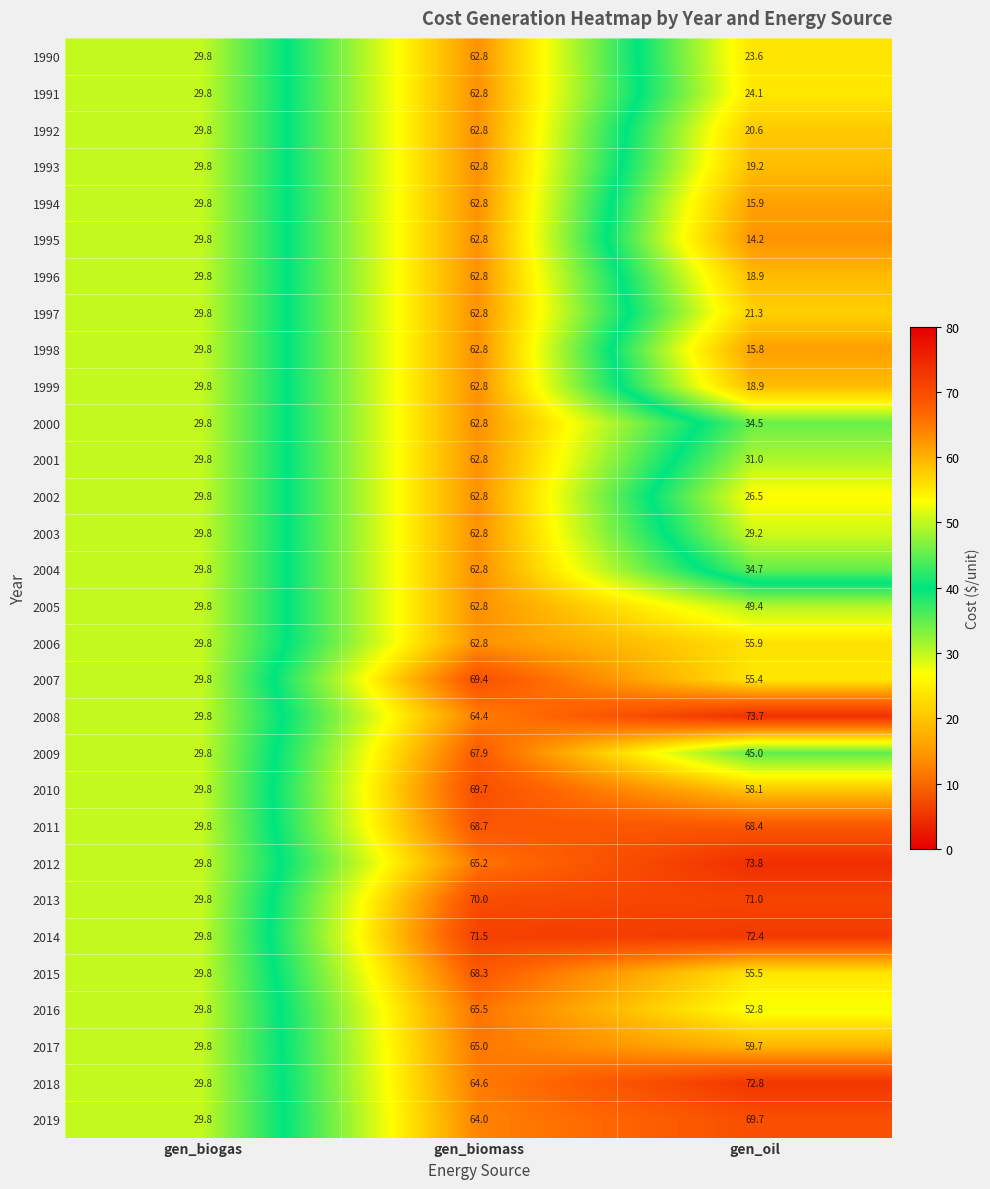

Between gen_biomass and gen_oil, which series saw the biggest shift?

1995